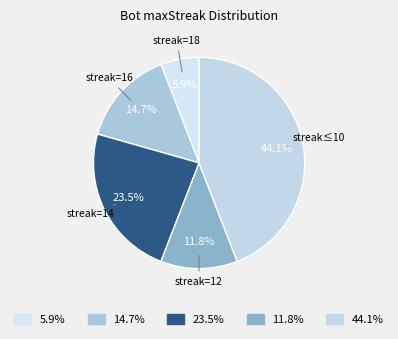

Which category has the smallest portion of the pie?

5.9%